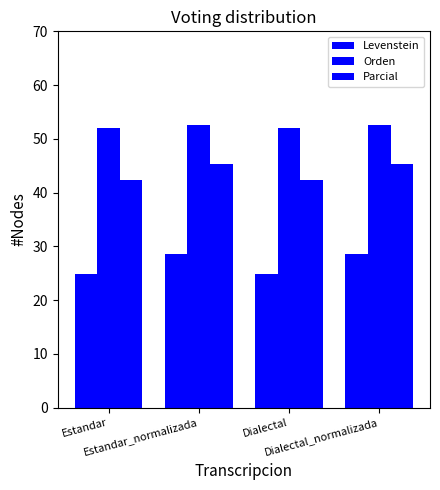

Read the Parcial value at Estandar.

42.3